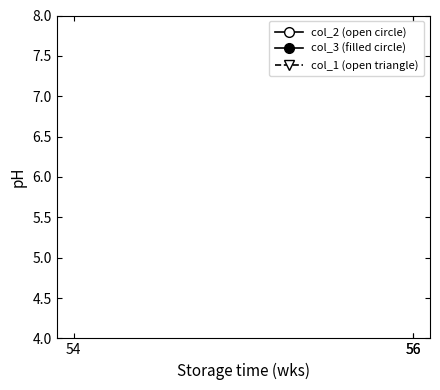

The col_2 (open circle) series shows 64 at 56. True or false?

False